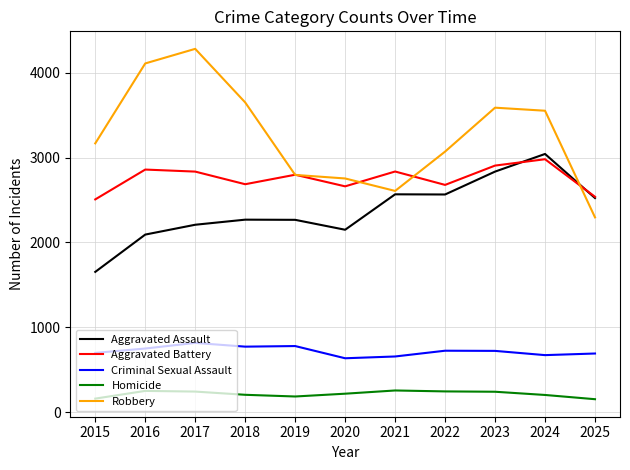

True or false: Aggravated Assault and Criminal Sexual Assault cross at least once.

False